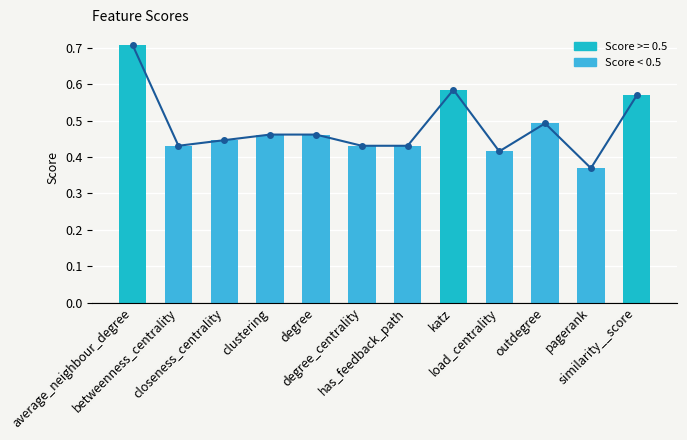

Reading left to right, what are all the values shown in this chart?

0.7	0.4	0.4	0.5	0.5	0.4	0.4	0.6	0.4	0.5	0.4	0.6